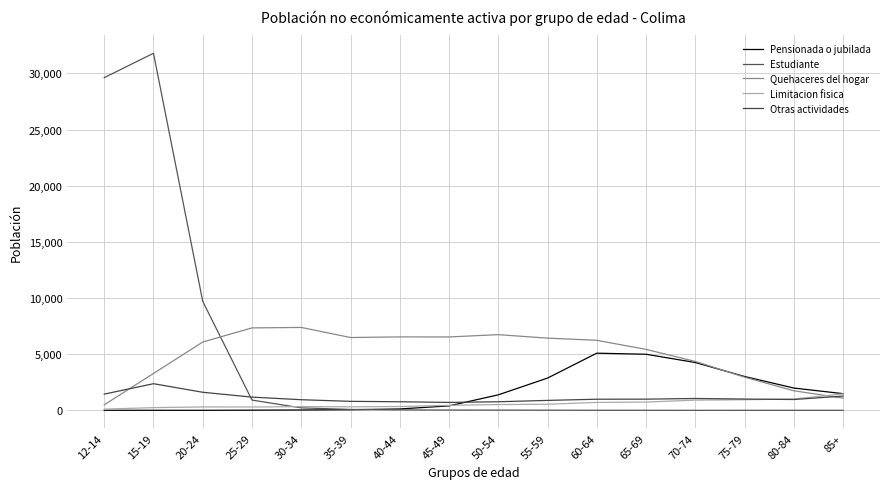

Rank the categories by Estudiante value from lowest to highest.

70-74, 75-79, 80-84, 85+, 65-69, 60-64, 55-59, 50-54, 45-49, 40-44, 35-39, 30-34, 25-29, 20-24, 12-14, 15-19